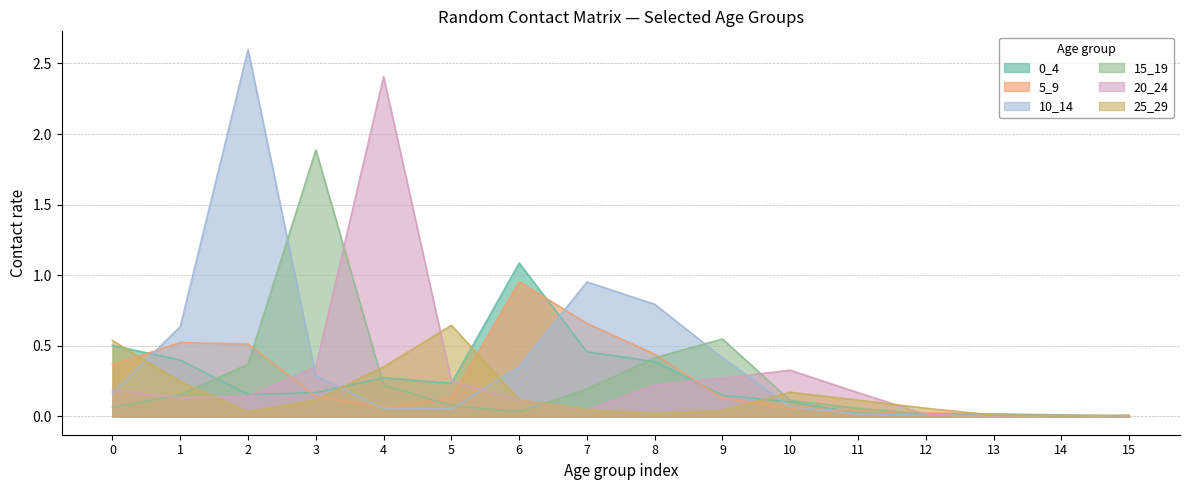

The 25_29 series shows 0.1 at 10. True or false?

False